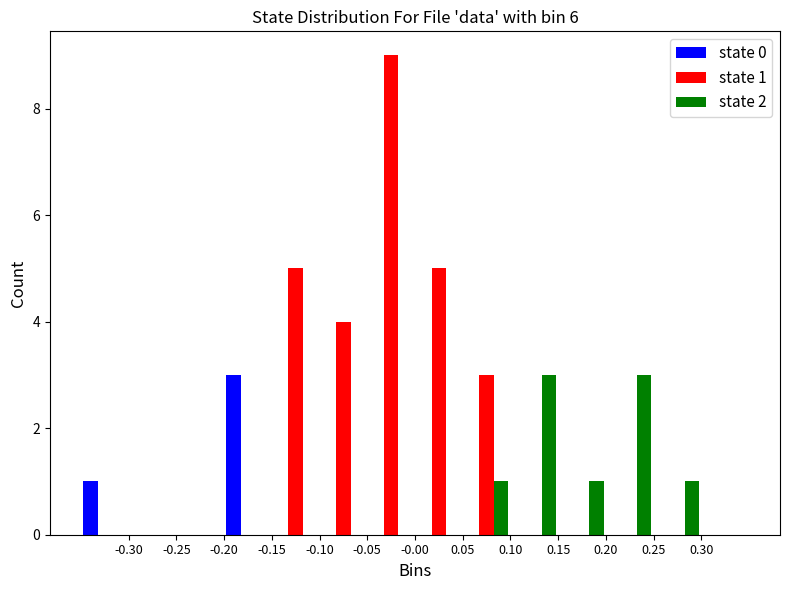

In the state 1 series, which range on the x-axis has the tallest bar?

-0.05 to 0.00